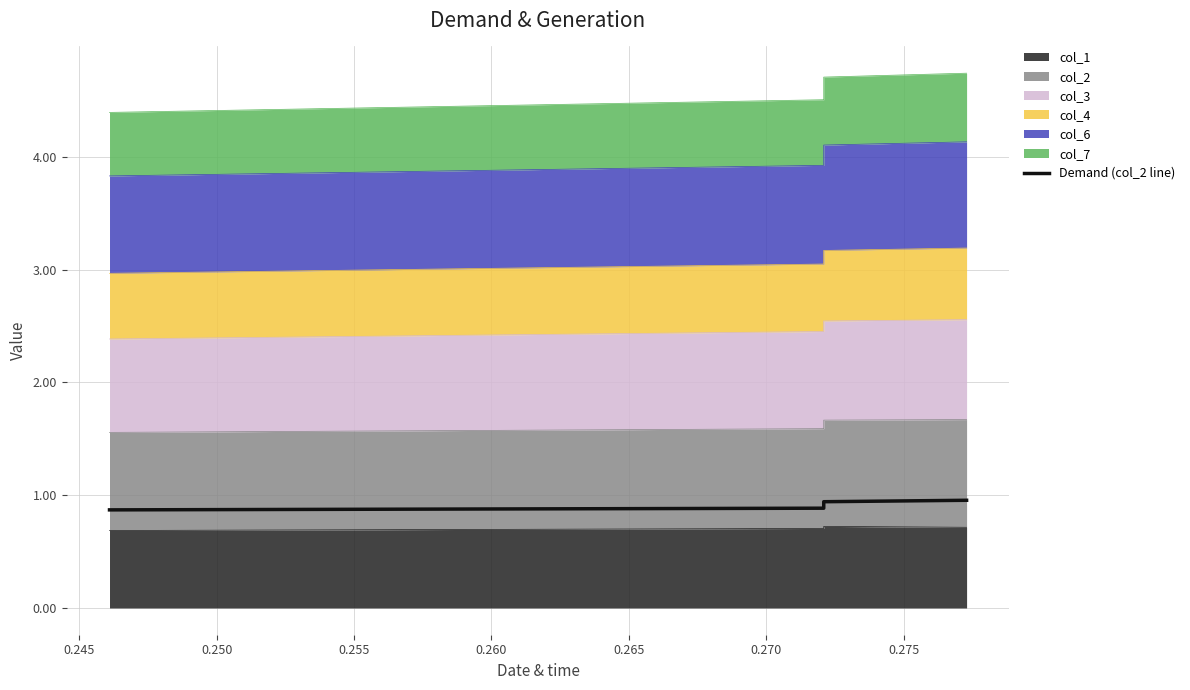

What is the value of the 3rd point from the left?

0.9